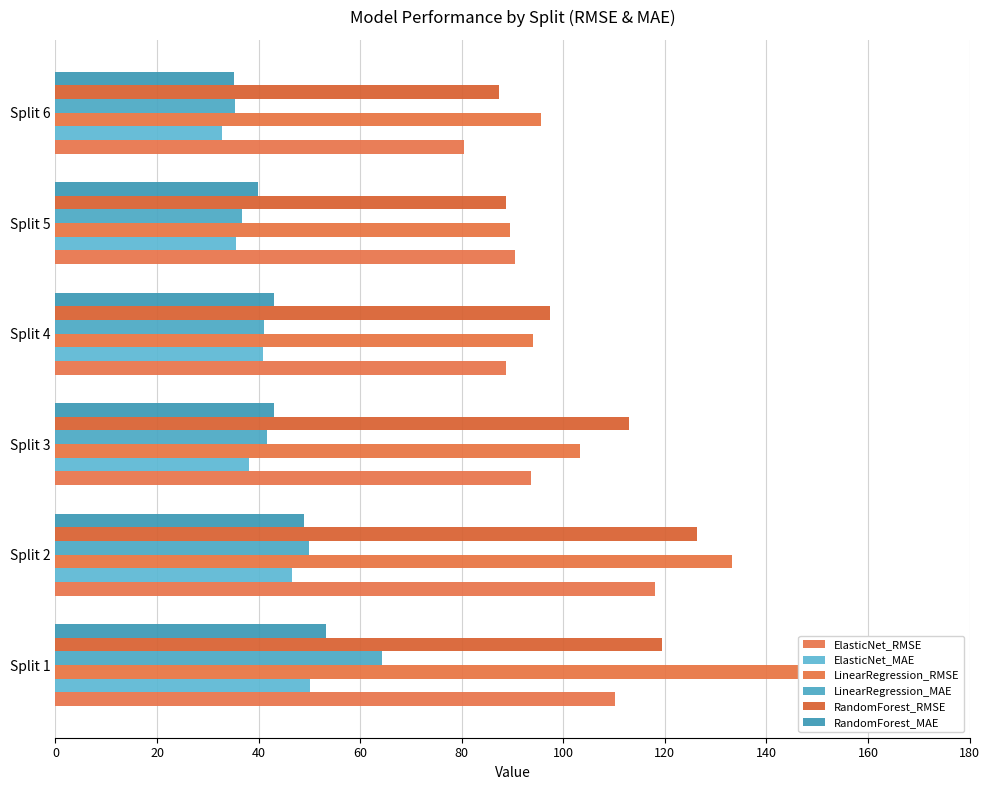

How many values in the RandomForest_MAE series exceed 43?

4